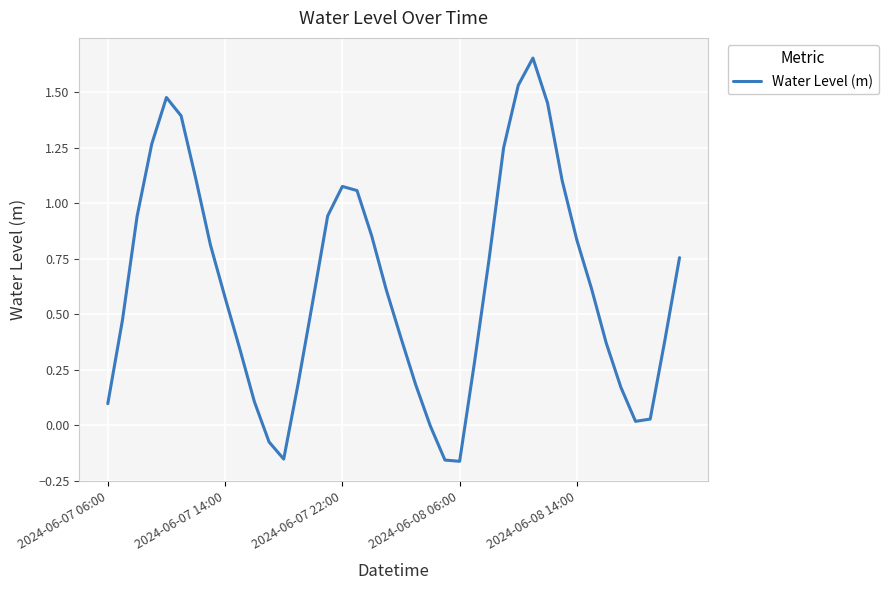

What is the difference between the maximum and minimum values?

1.8